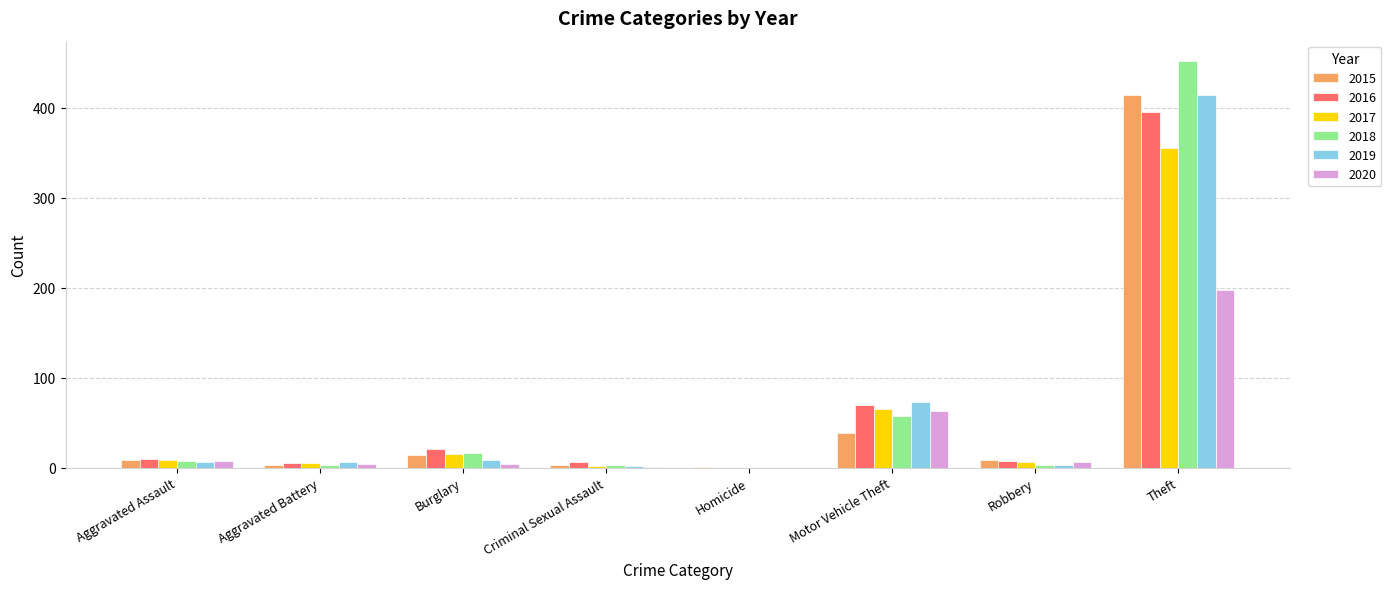

How many series are shown in this chart?

6